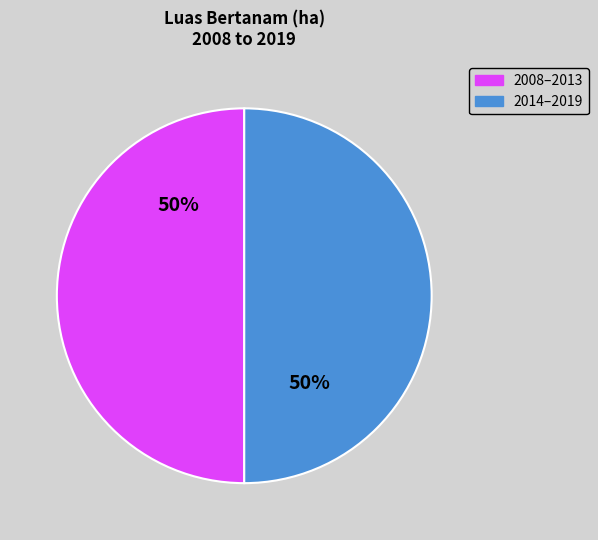

To the nearest percent, what is the average slice percentage?

50%